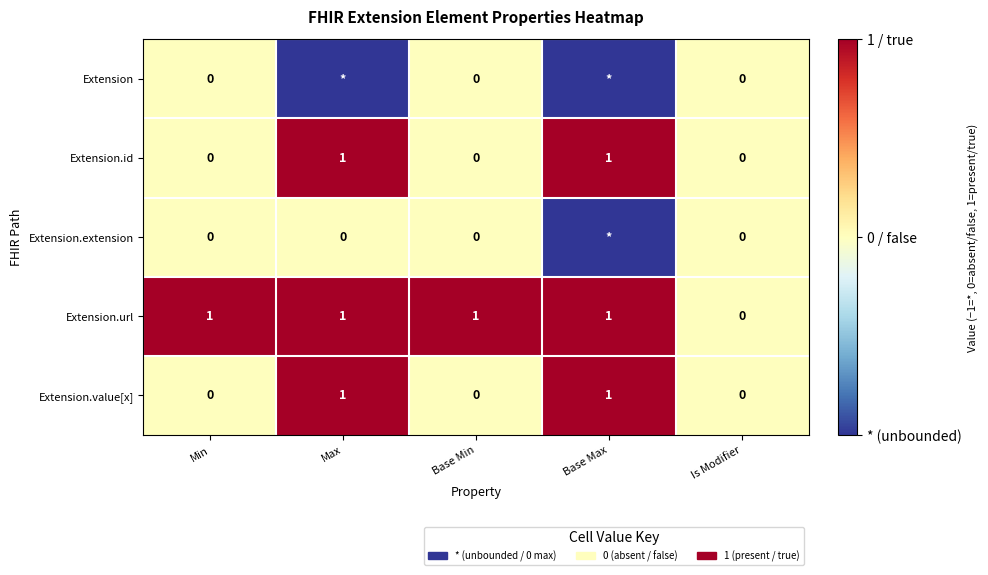

At which category is the sum across all series the highest?

Max